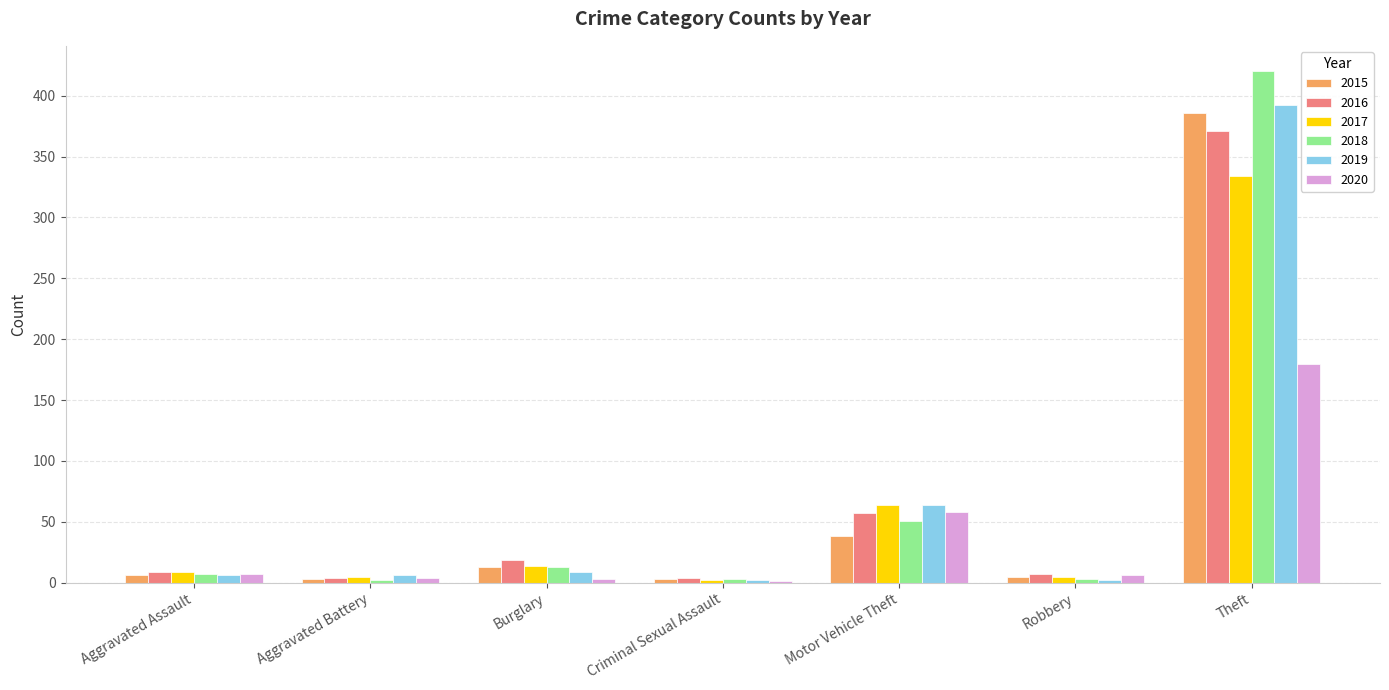

The value of 2019 at Motor Vehicle Theft is 64. True or false?

True